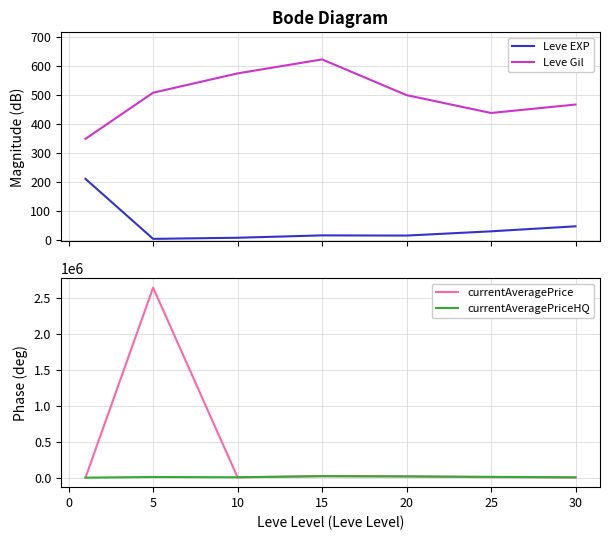

What is the highest value of the Leve Gil series?

623.3